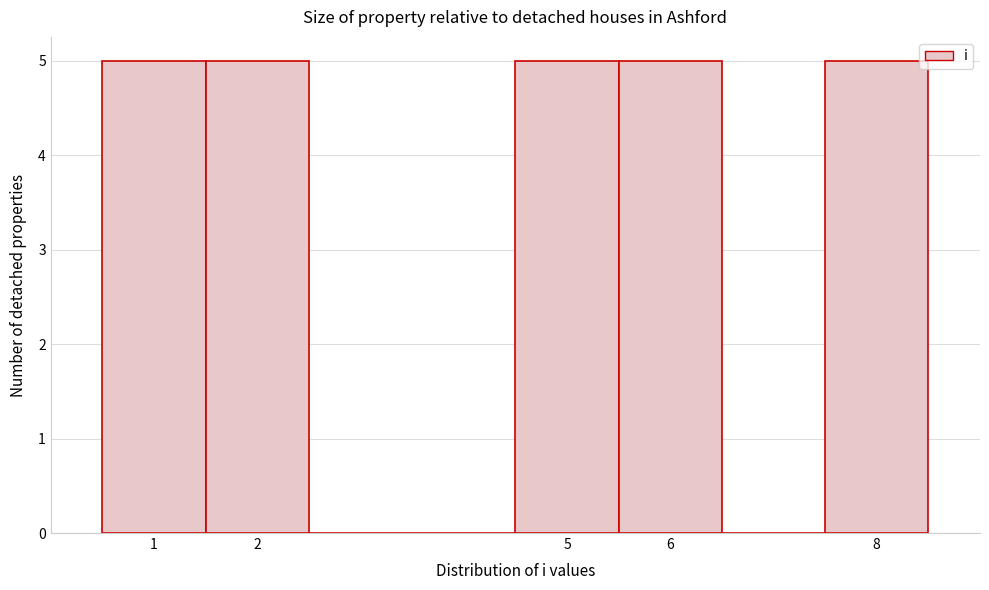

Reading left to right, transcribe this chart: for each bar, give the range it covers on the x-axis and its height. The values are not printed on the chart, so give them approximately, as read against the axis.

0.5 to 1.5: 5
1.5 to 2.5: 5
2.5 to 3.5: 0
3.5 to 4.5: 0
4.5 to 5.5: 5
5.5 to 6.5: 5
6.5 to 7.5: 0
7.5 to 8.5: 5